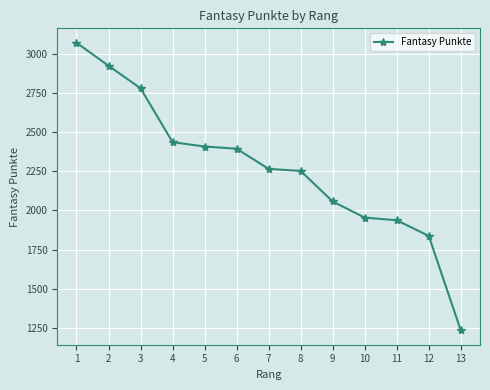

What is the maximum value shown in the chart?

3071